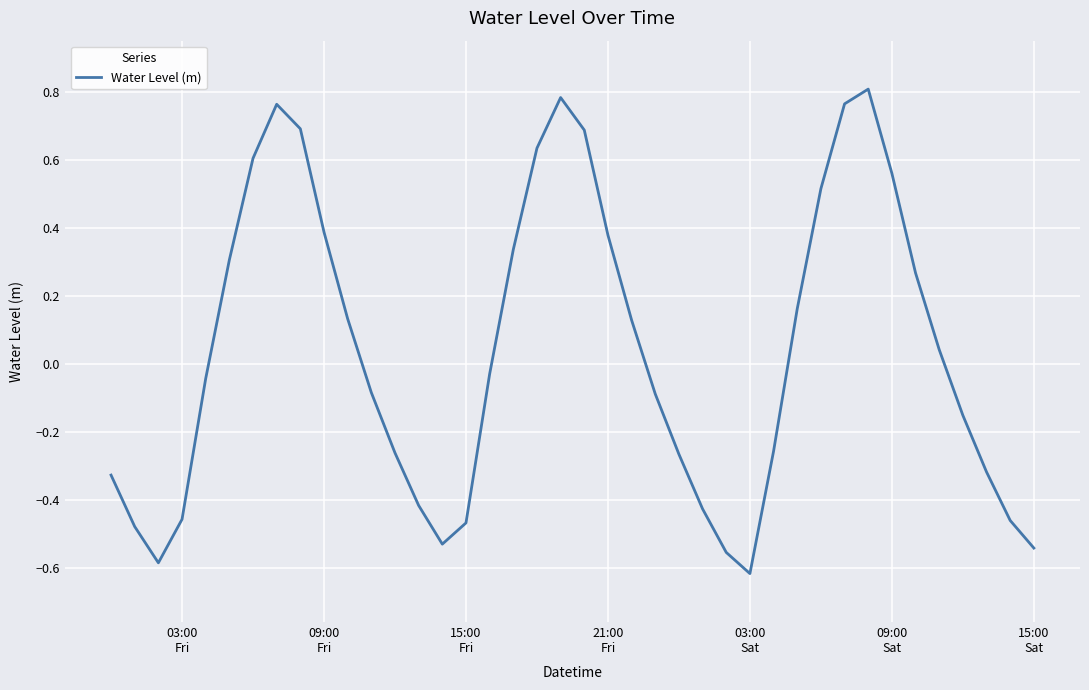

What is the difference between the maximum and minimum values?

1.4